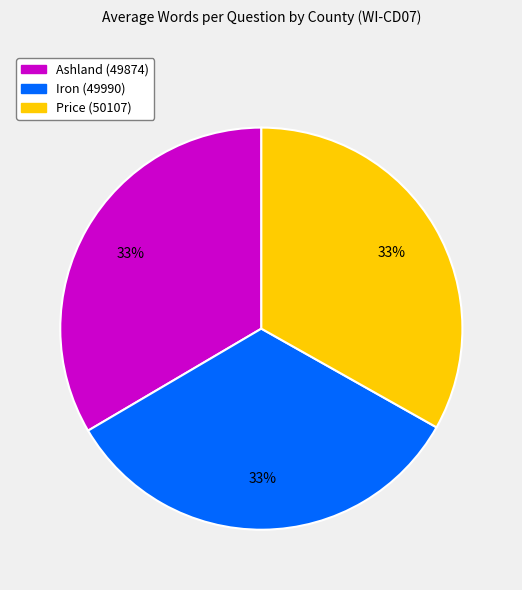

Is Price (50107) the majority of the pie?

No